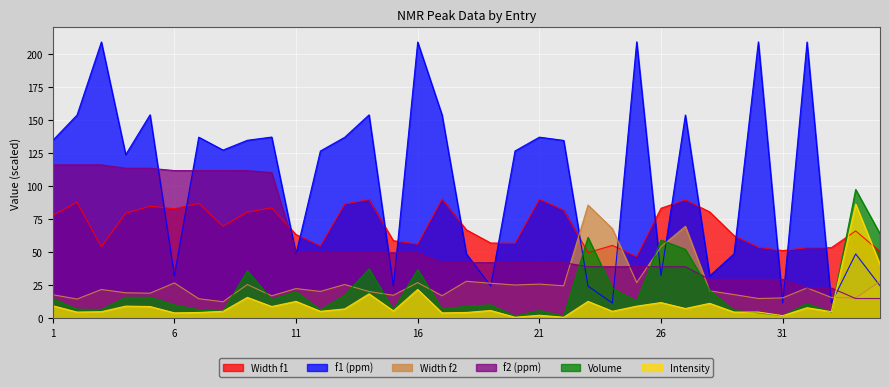

What is the total value across all series at 3?

413.0